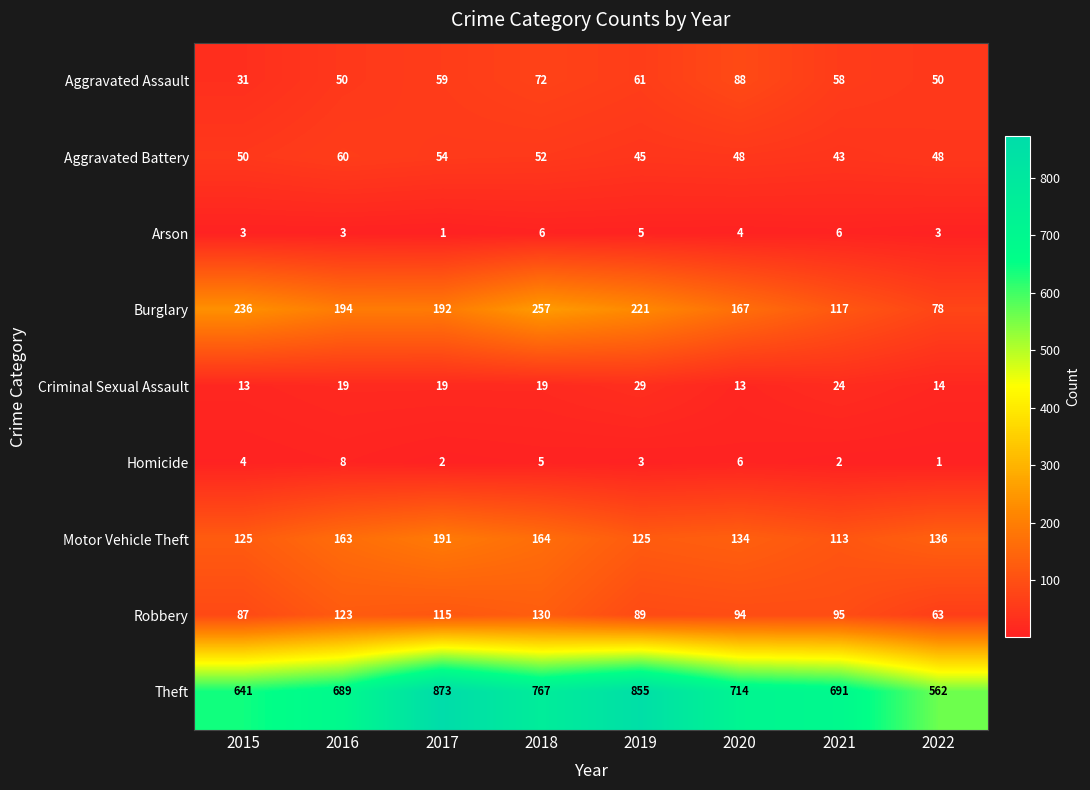

The Theft series shows 691 at 2021. True or false?

True